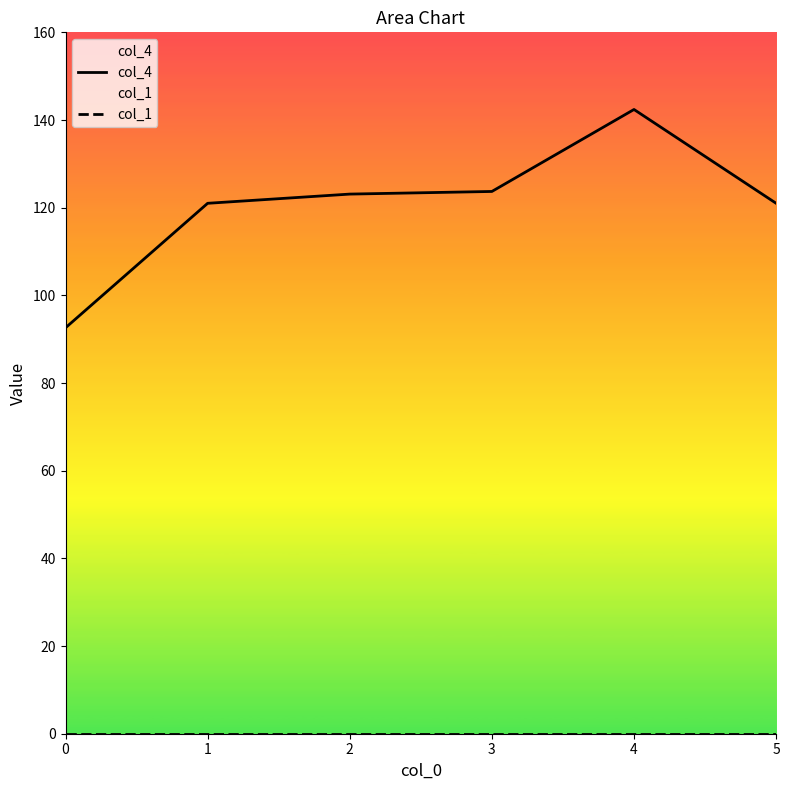

True or false: col_4 has more than 1 interior local peaks.

False